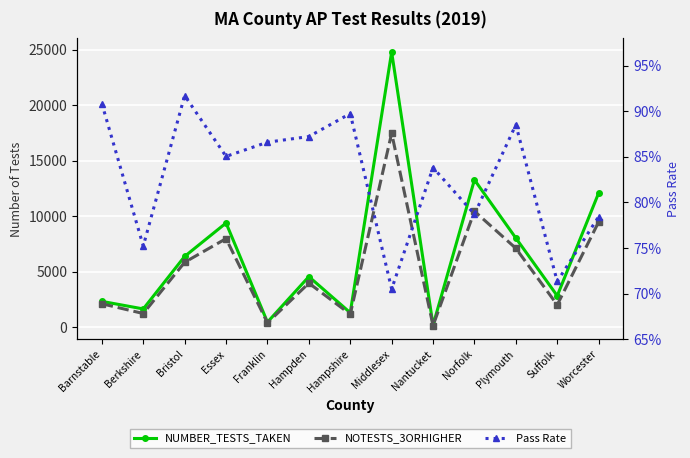

What is the total value across all series at Plymouth?

15167.9